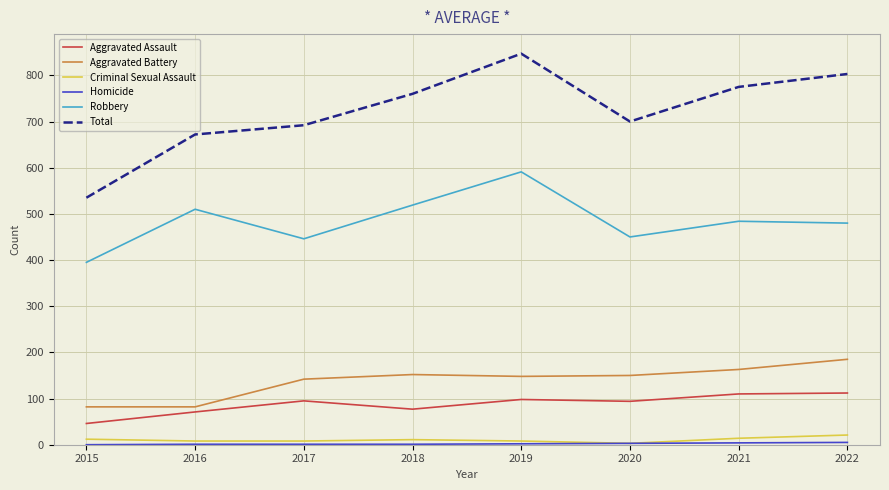

True or false: Aggravated Battery has more than 1 points higher than both neighbors.

False